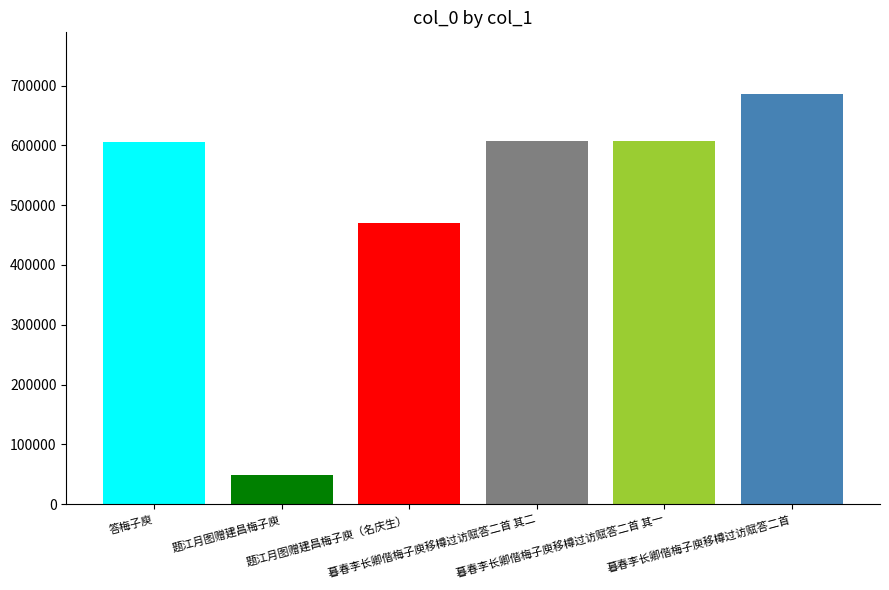

What is the smallest value displayed?

49630